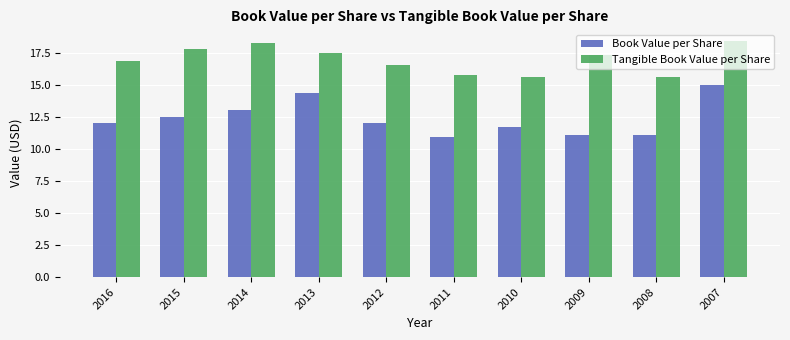

What is the average value of the Tangible Book Value per Share series?

17.0